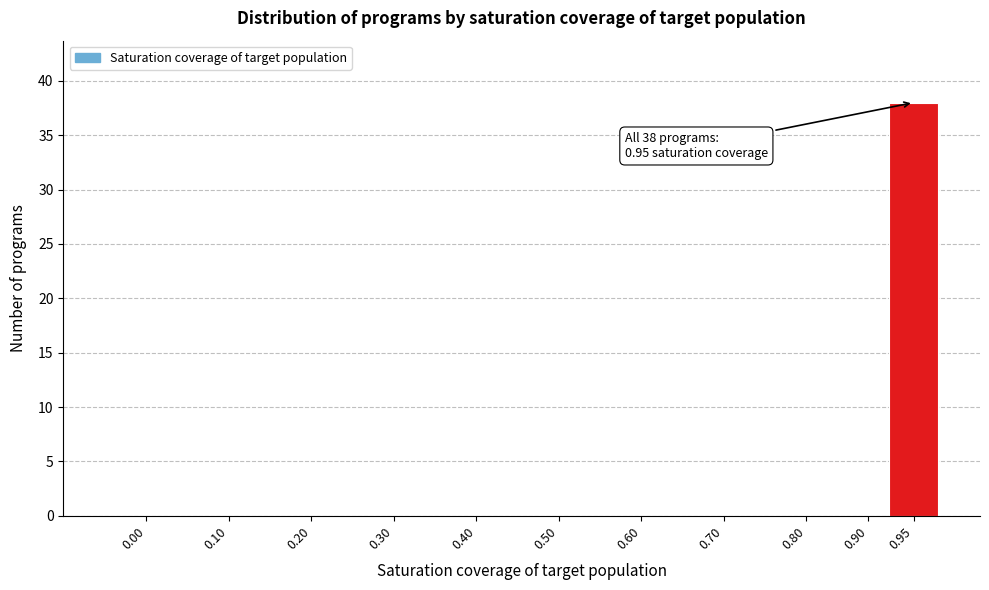

Reading right to left, transcribe all the data shown in this chart.

0.95=38	0.90=0	0.80=0	0.70=0	0.60=0	0.50=0	0.40=0	0.30=0	0.20=0	0.10=0	0.00=0